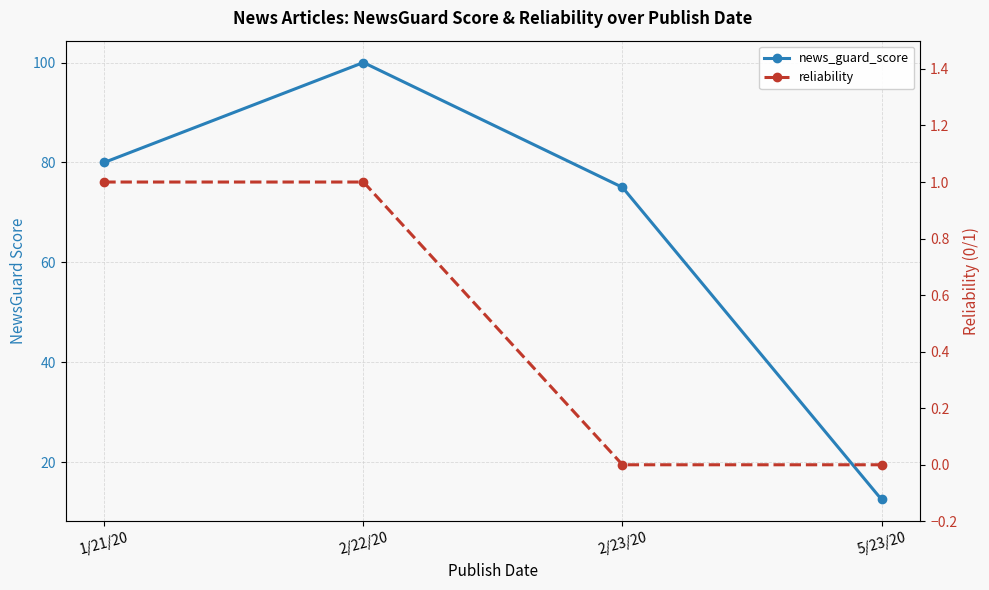

Which label corresponds to the smallest value in the chart?

2/23/20